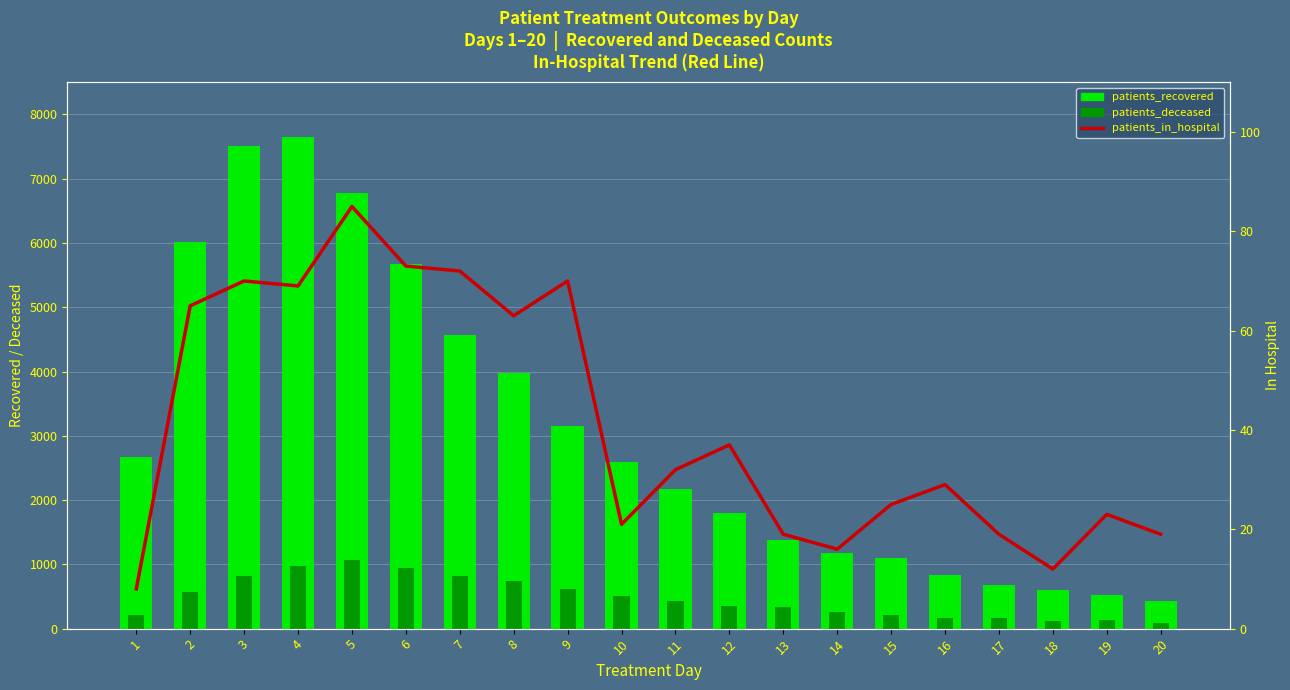

How many data points in patients_recovered are less than 2597?

10